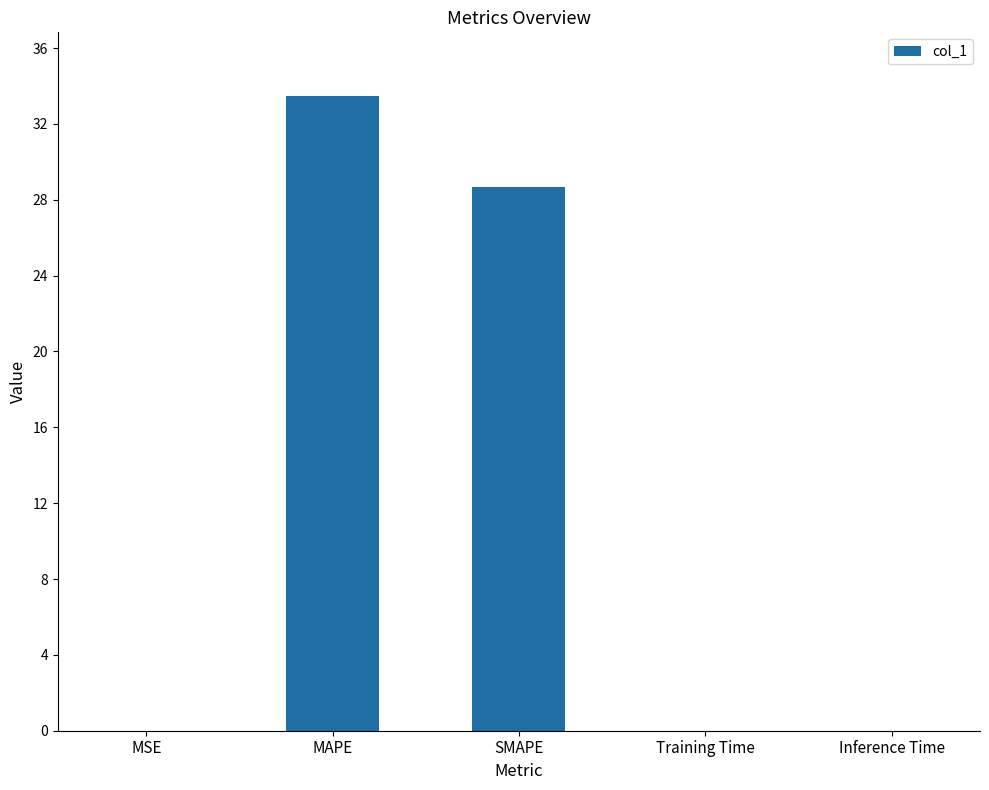

What is the greatest value displayed?

33.5